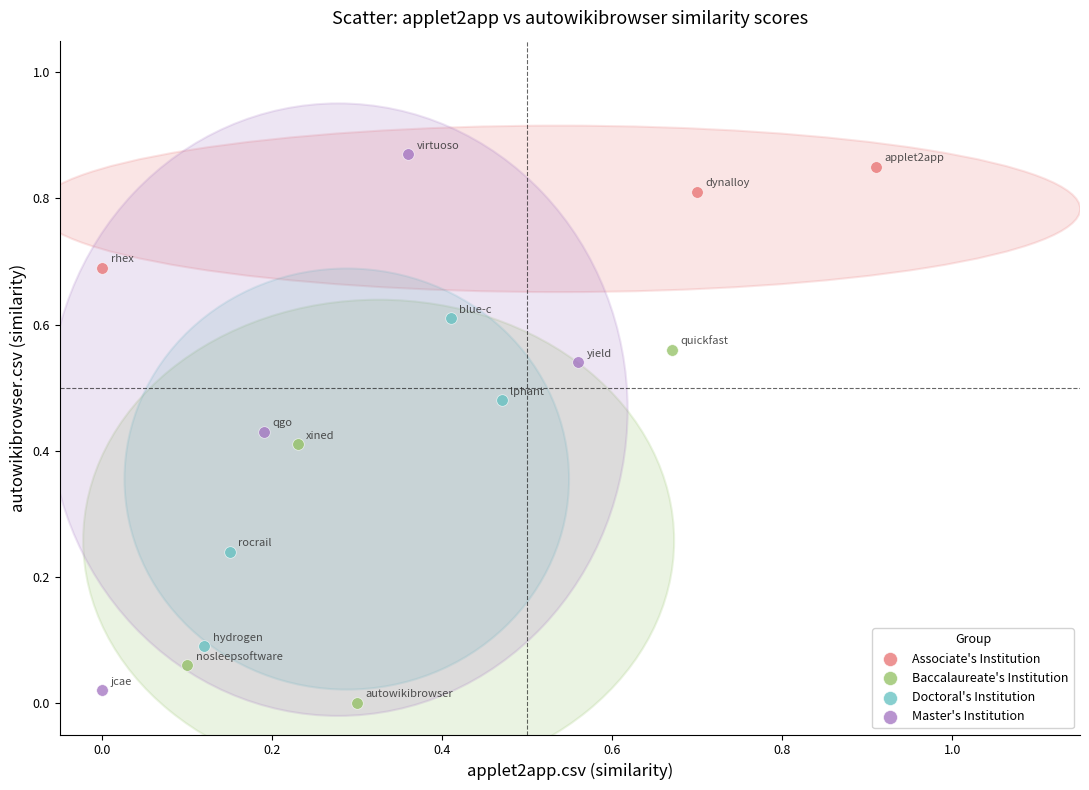

Which series has the largest Y range (max minus min)?

Master's Institution